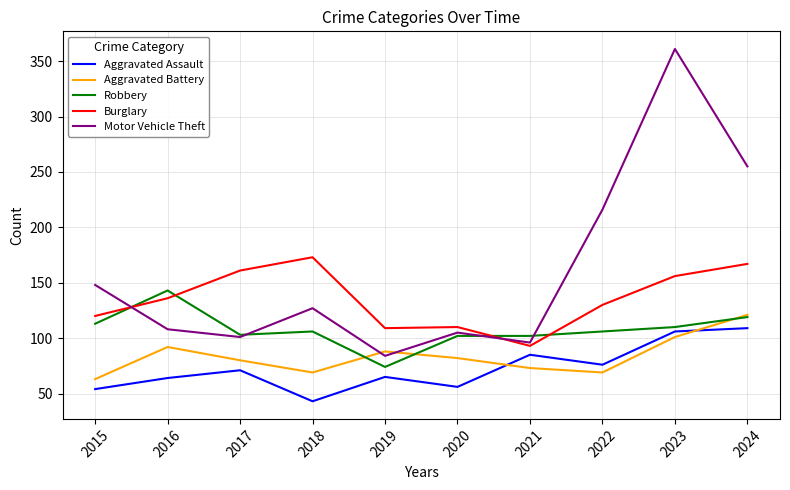

True or false: Aggravated Battery has more than 2 interior local peaks.

False